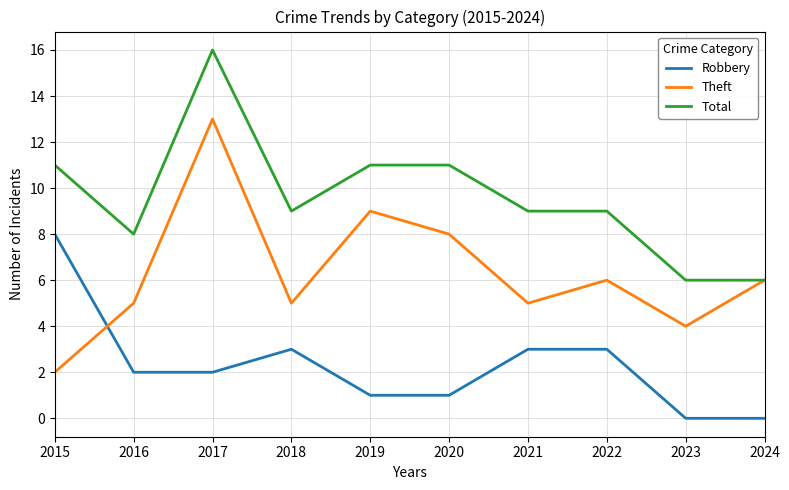

What is the total value across all series at 2017?

31